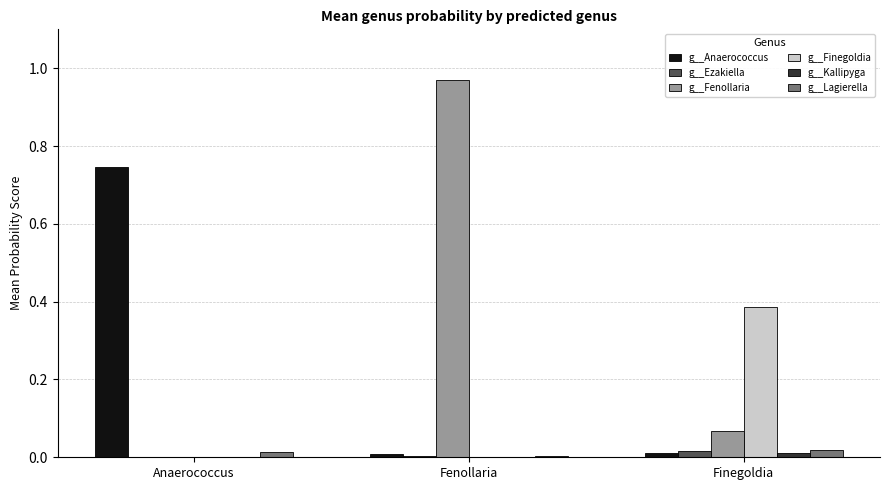

Which label corresponds to the largest value in the chart?

Fenollaria